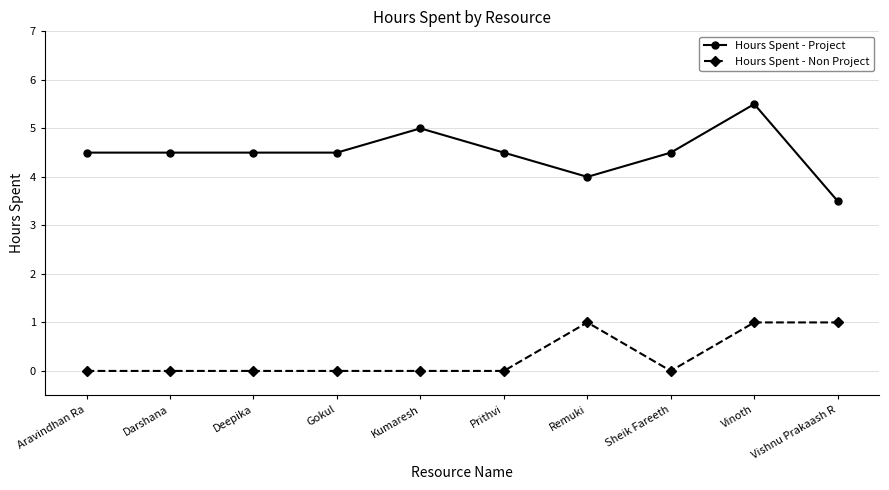

Reading left to right, extract all data points from this chart.

Hours Spent - Project: 4.5	4.5	4.5	4.5	5.0	4.5	4.0	4.5	5.5	3.5
Hours Spent - Non Project: 0.0	0.0	0.0	0.0	0.0	0.0	1.0	0.0	1.0	1.0